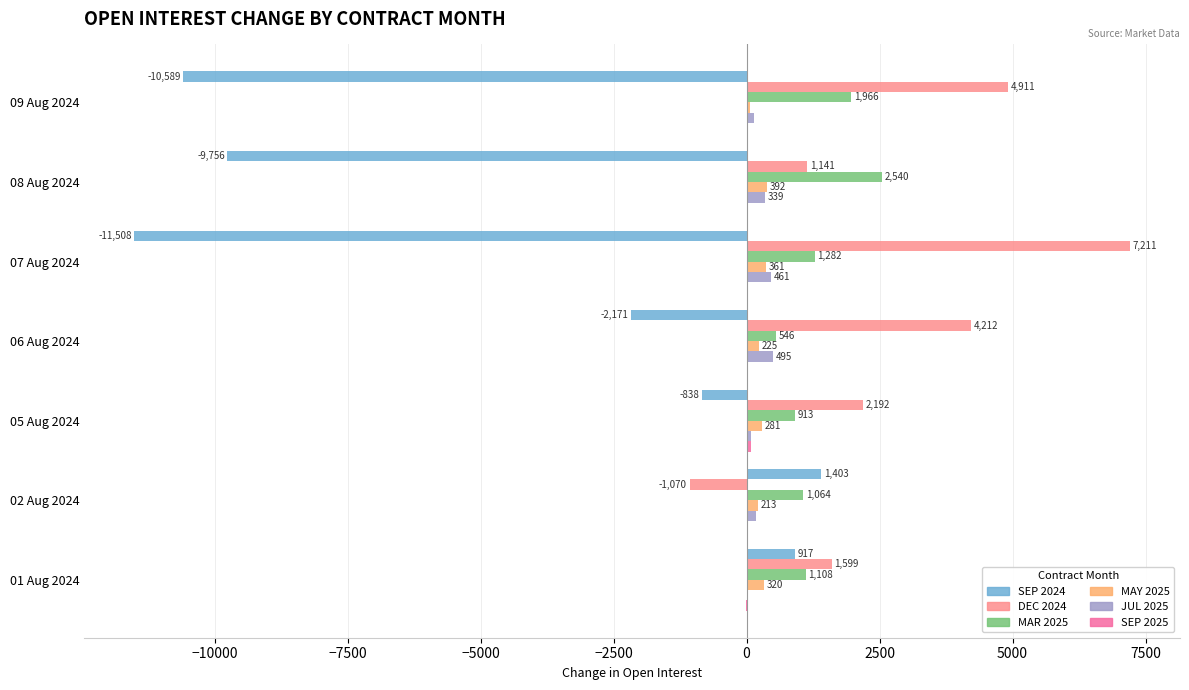

The DEC 2024 series shows 3729 at 05 Aug 2024. True or false?

False